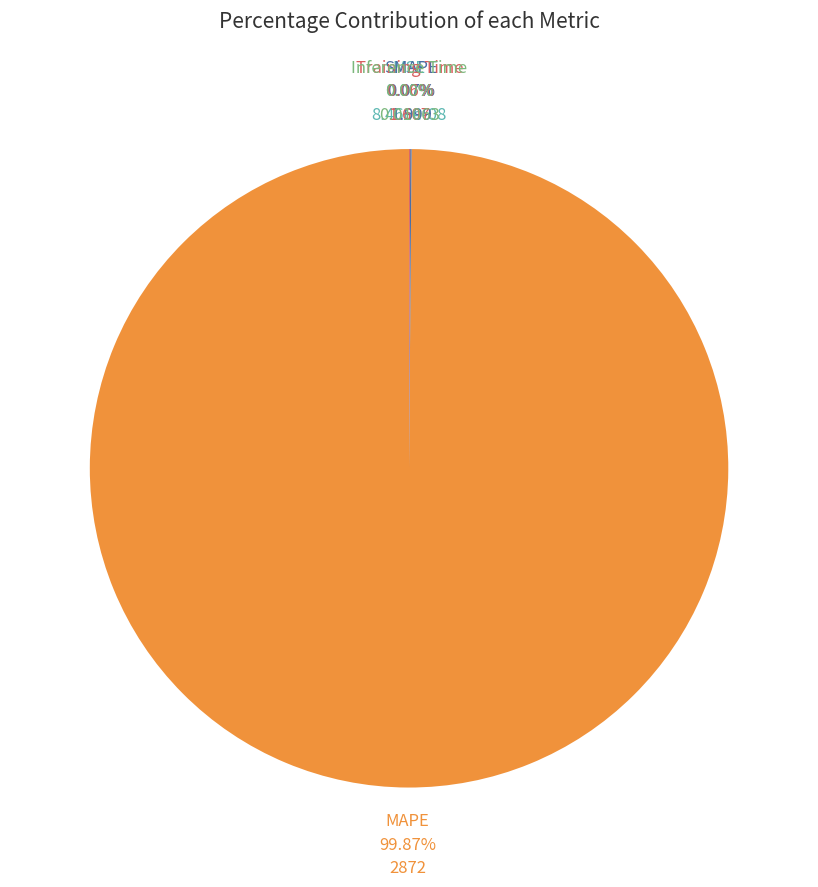

To the nearest percent, what is the difference between the largest and smallest slice percentages?

100%